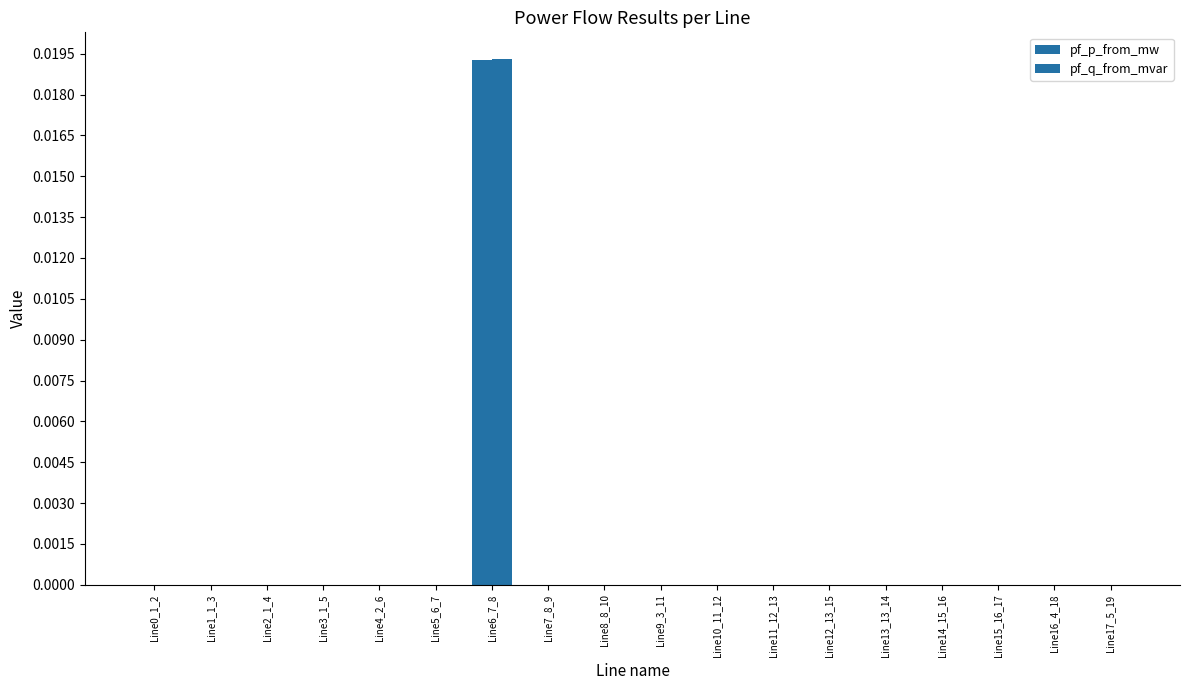

How many groups of bars are there?

18